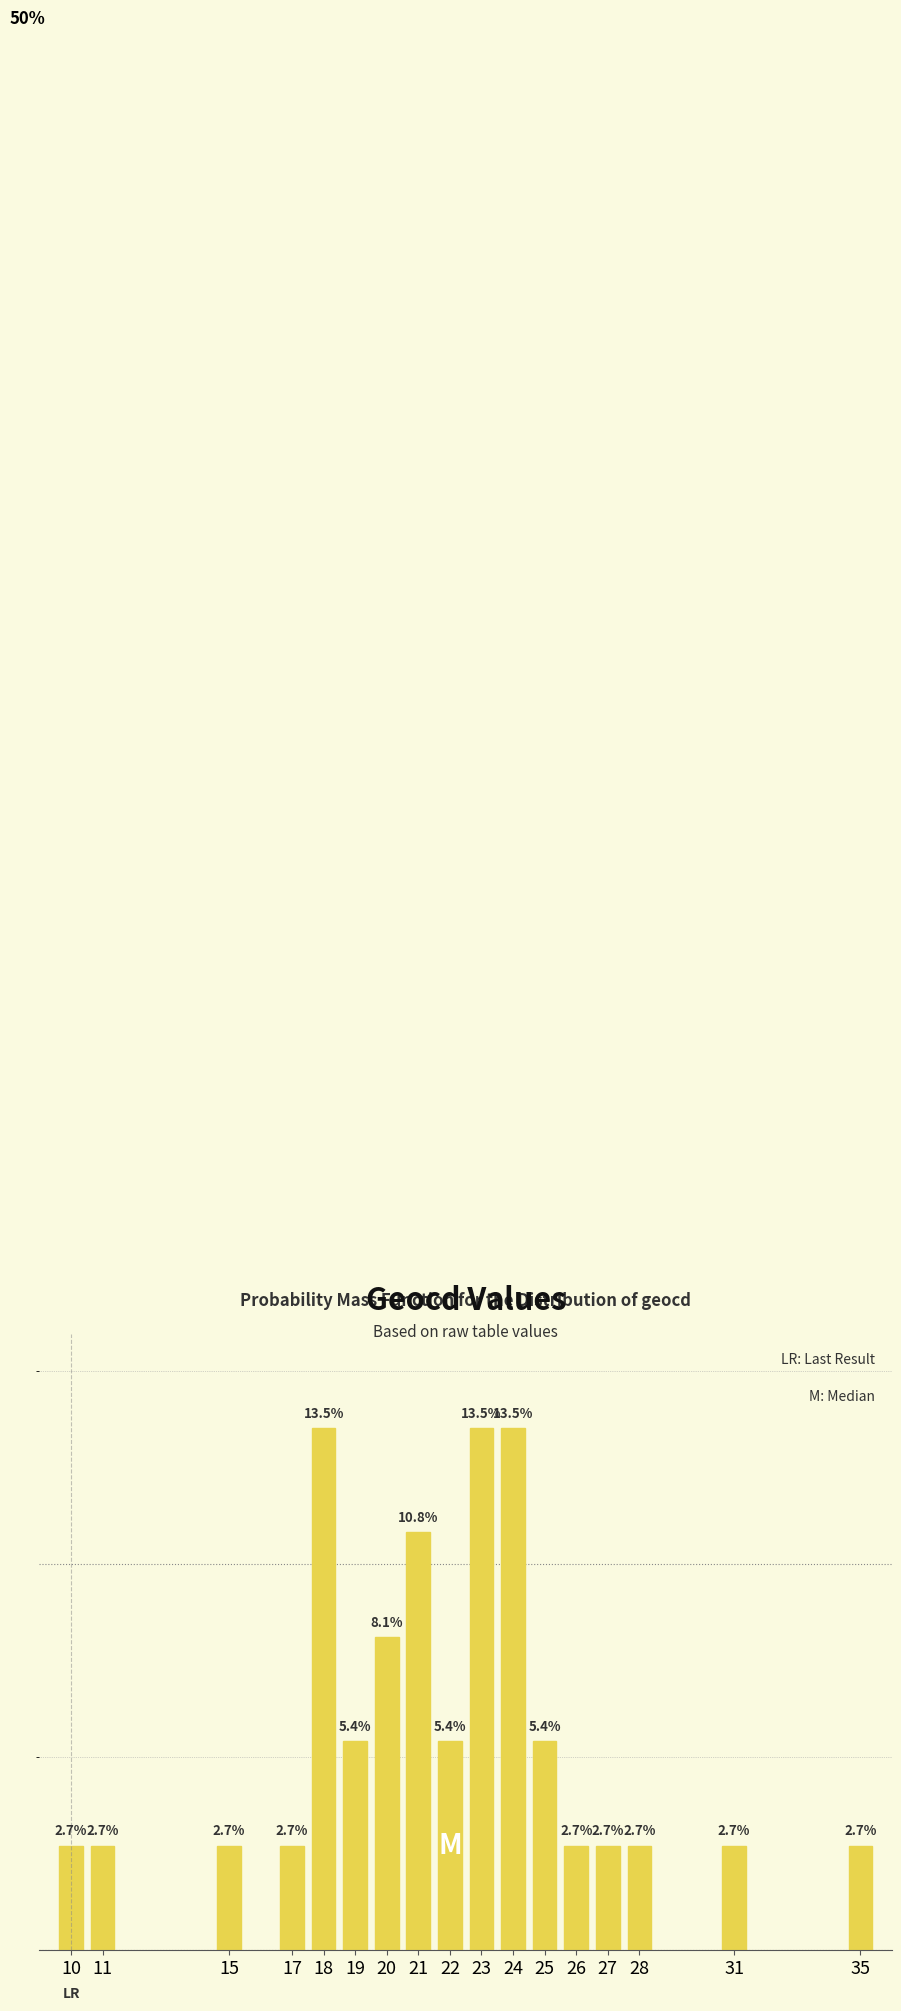

Are the bars horizontal?

No